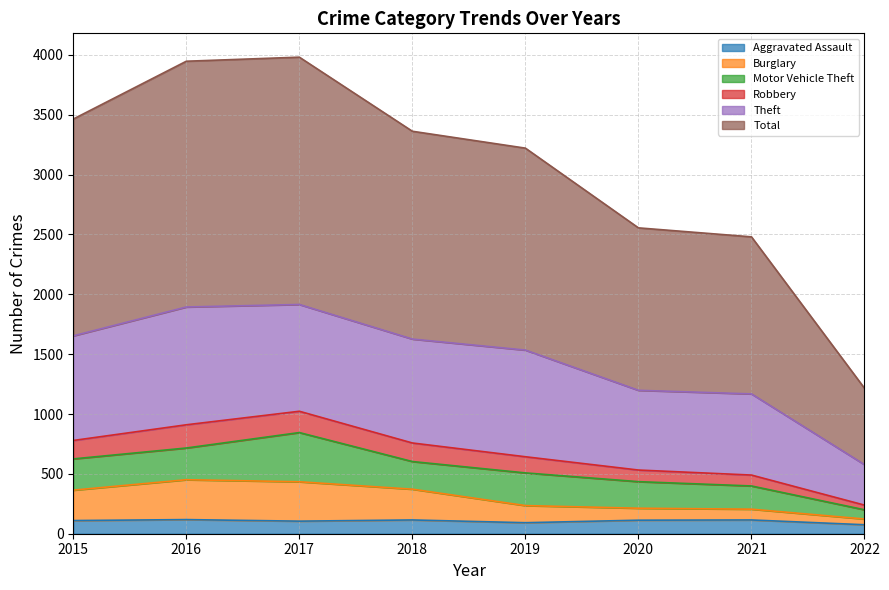

At which label does Burglary first exceed 364?

2016